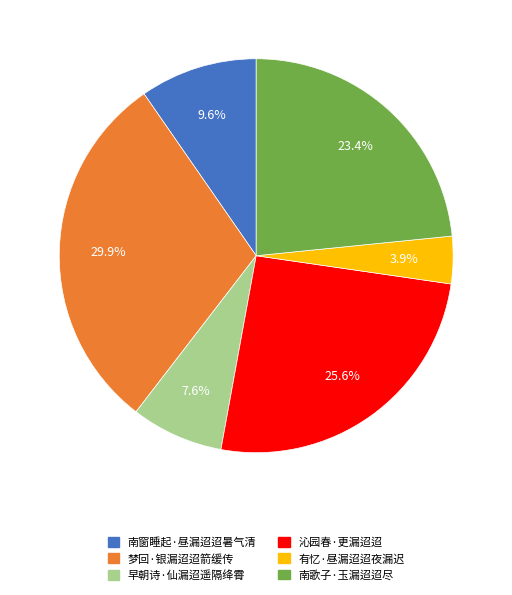

Is it true that 梦回·银漏迢迢箭缓传 is 22% of the pie?

False